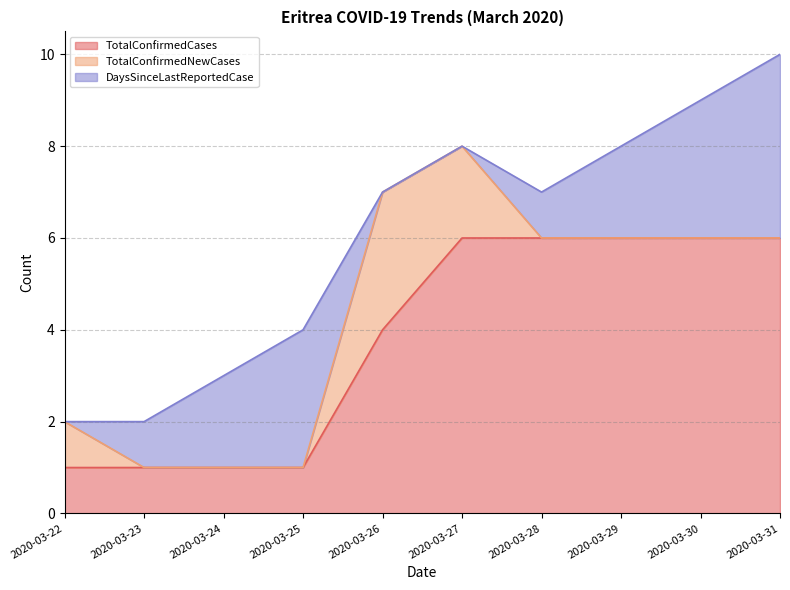

Which series has the largest total across all categories?

TotalConfirmedCases